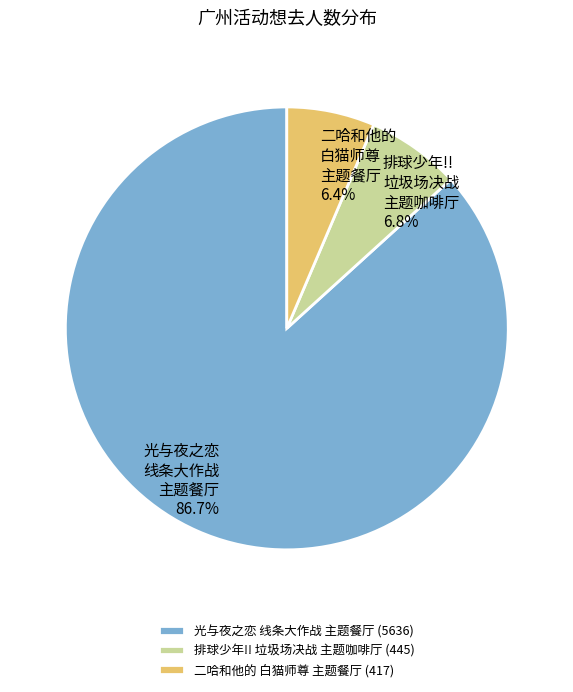

Which slice is the largest?

光与夜之恋 线条大作战 主题餐厅 (5636)